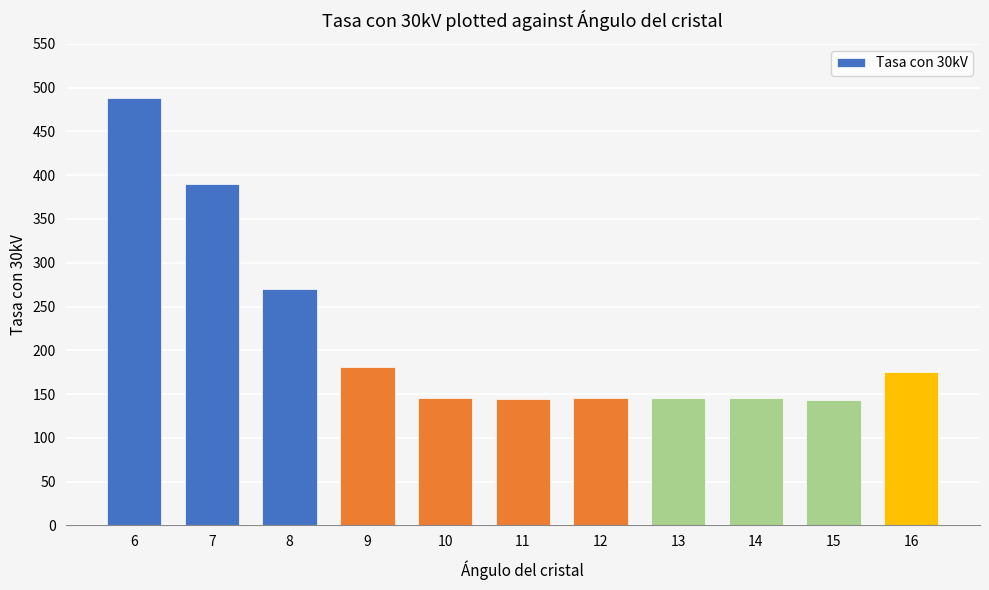

What is the value of the 9th bar from the left?

145